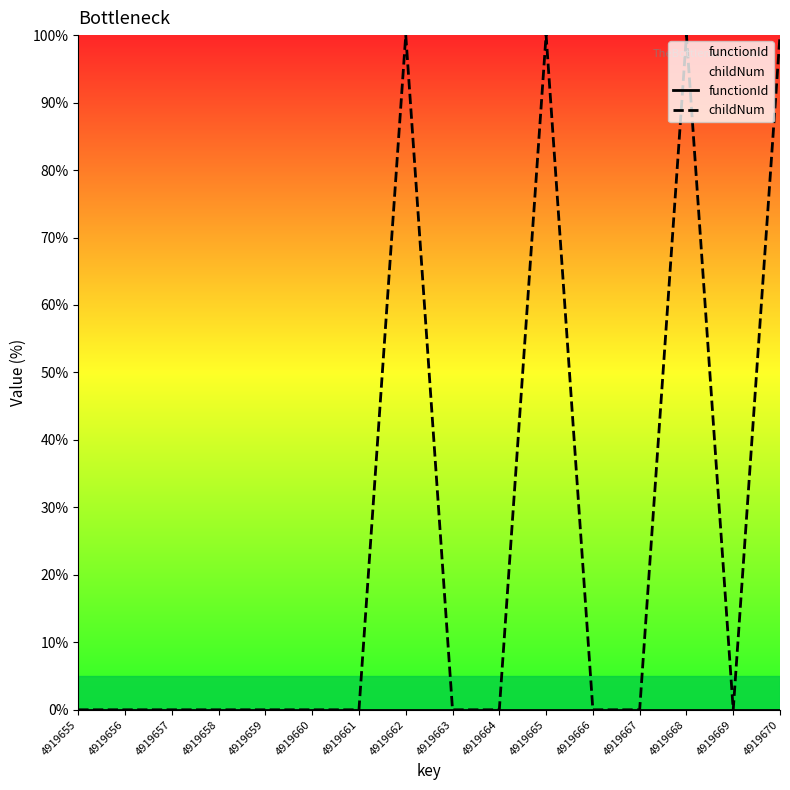

What is the sum of all childNum values?

400.0